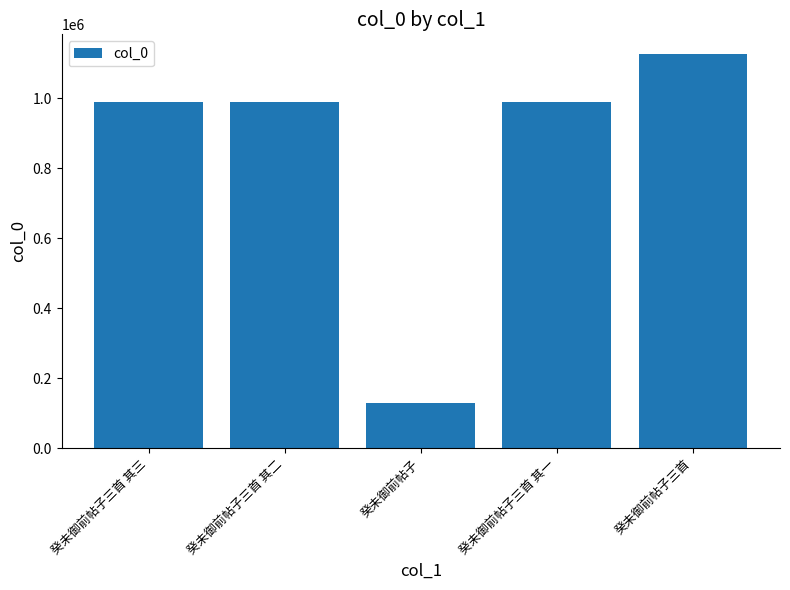

How many values are below 988785?

2